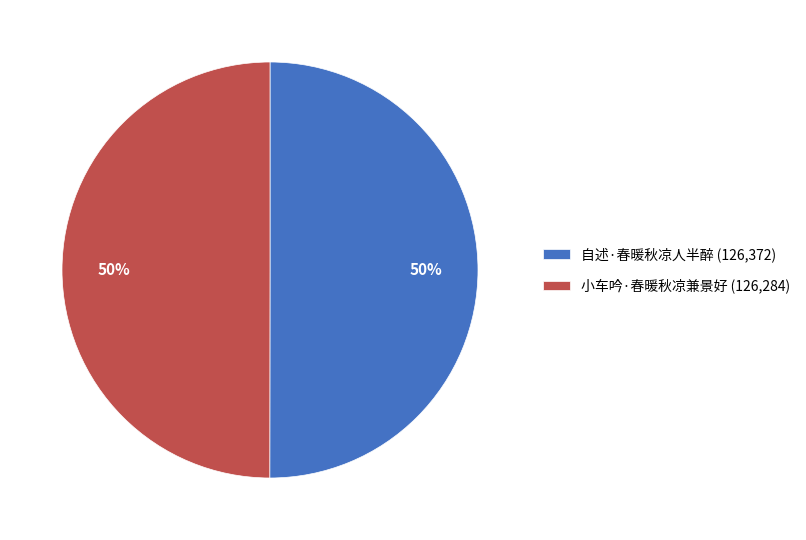

What is the ratio of the value at 自述·春暖秋凉人半醉 (126,372) to the value at 小车吟·春暖秋凉兼景好 (126,284)?

1.0